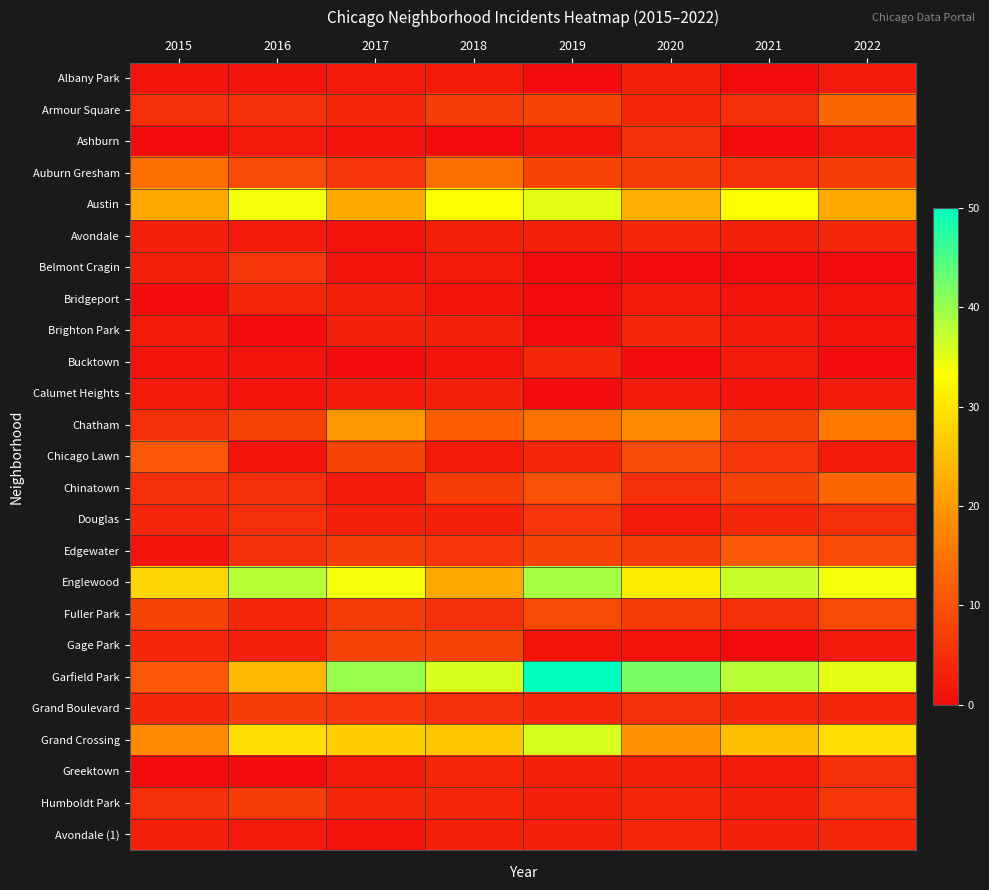

Which label corresponds to the largest value in the chart?

2019